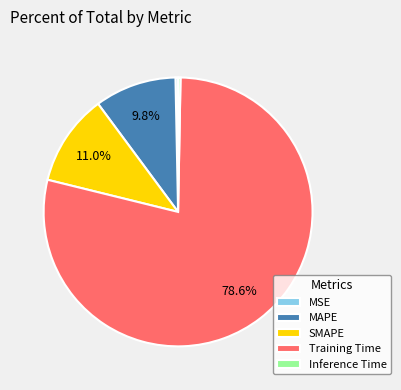

What percentage is the Training Time slice, to the nearest percent?

79%